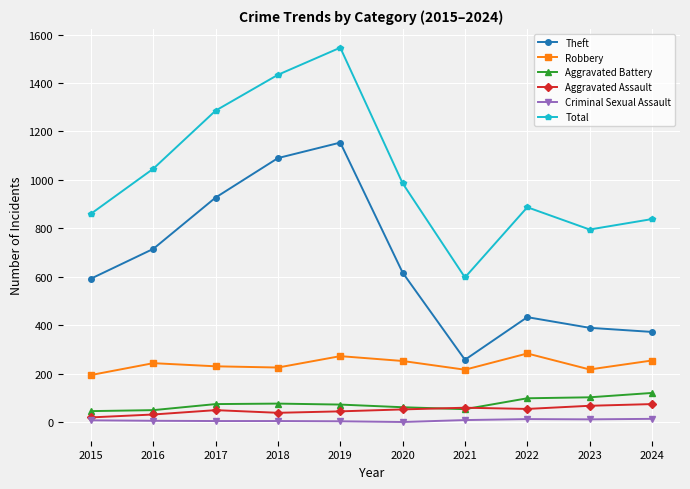

At which category does Theft reach its first local peak?

2019